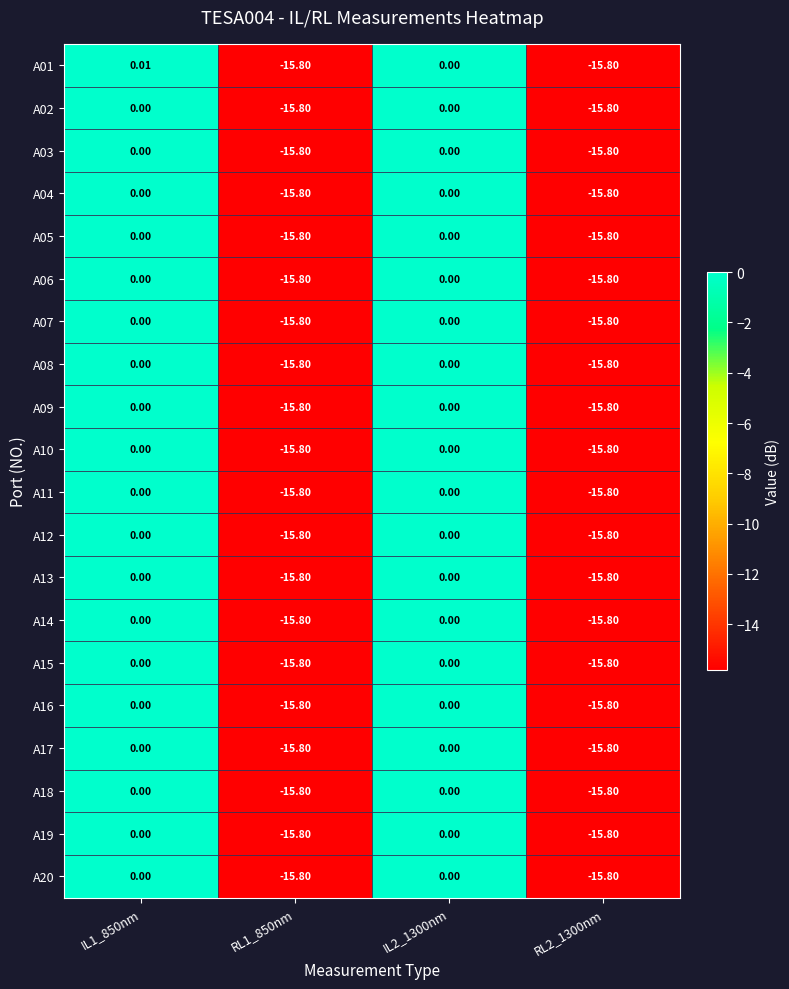

Is the value of A01 at RL2_1300nm greater than the value of A03 at IL1_850nm?

No